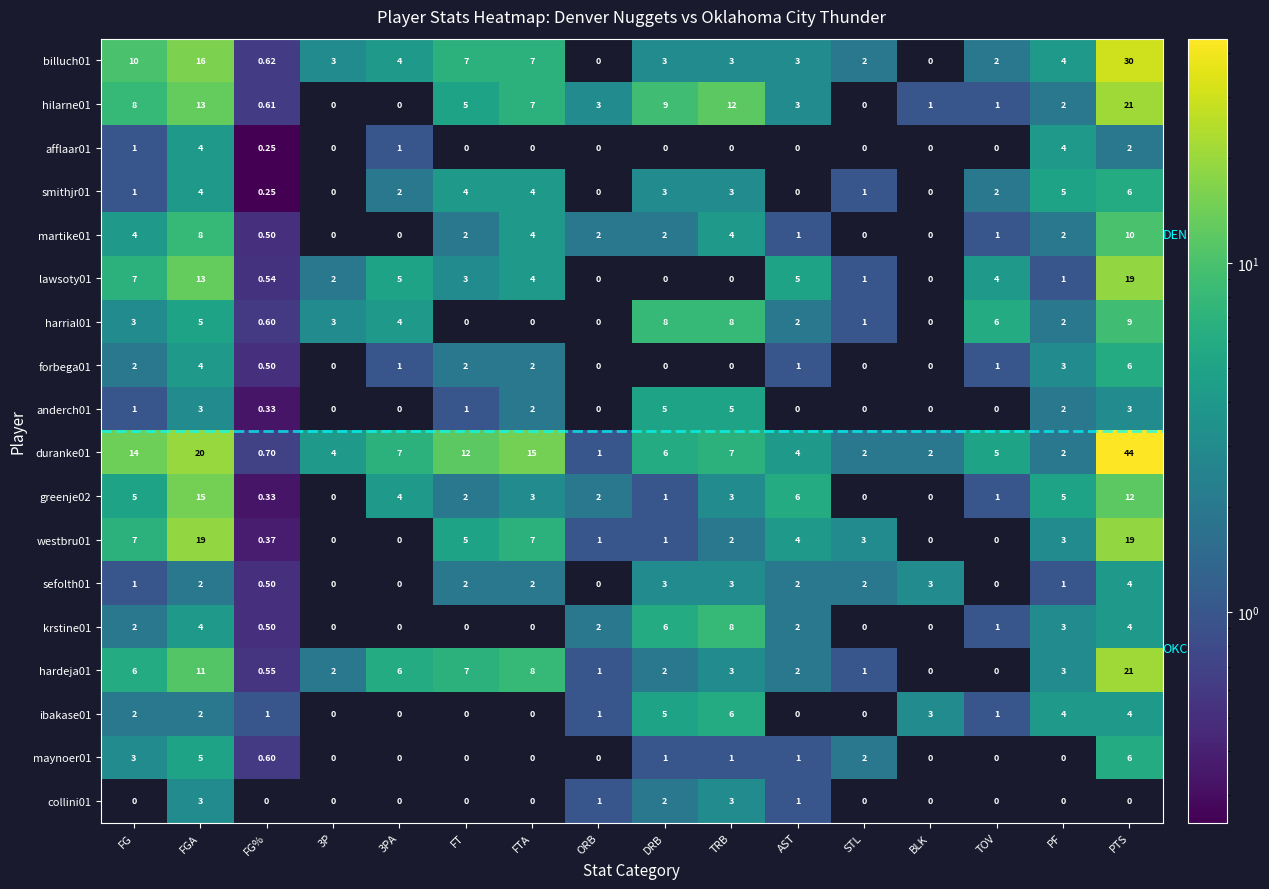

At which category does the chart reach its peak across all series?

PTS